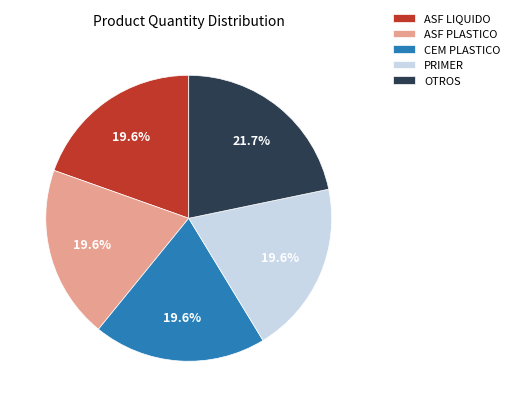

Which slice is the largest?

OTROS